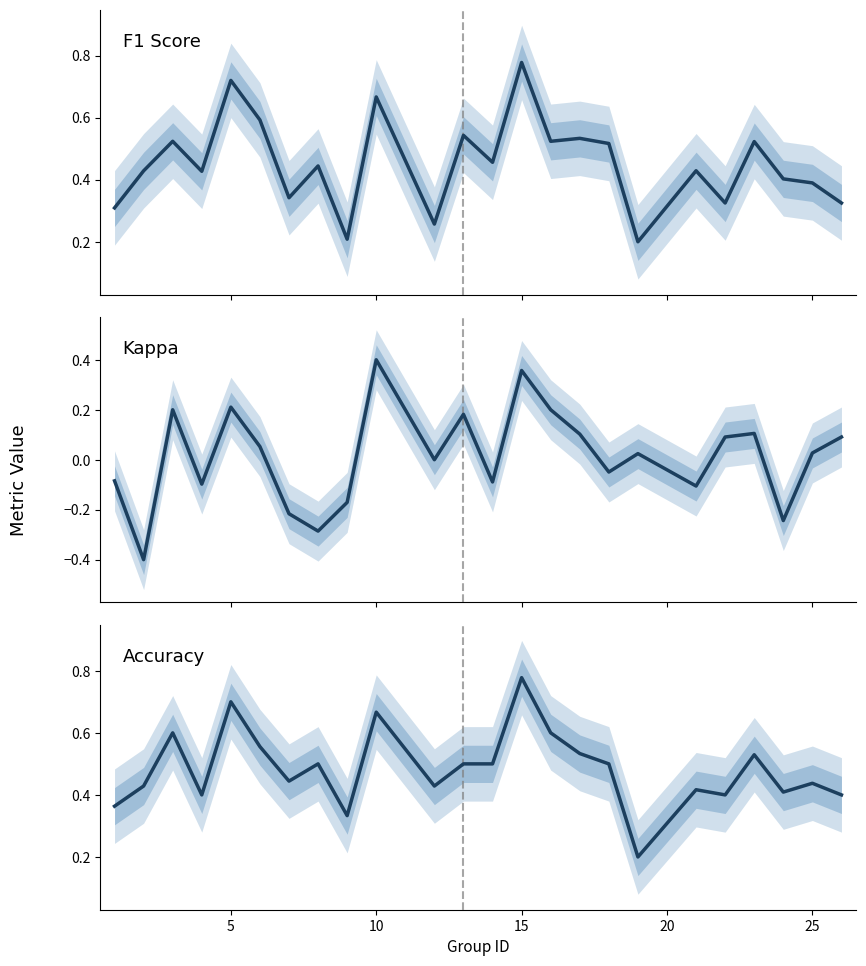

What are all the series names shown in the legend?

F1 Score, Kappa, Accuracy